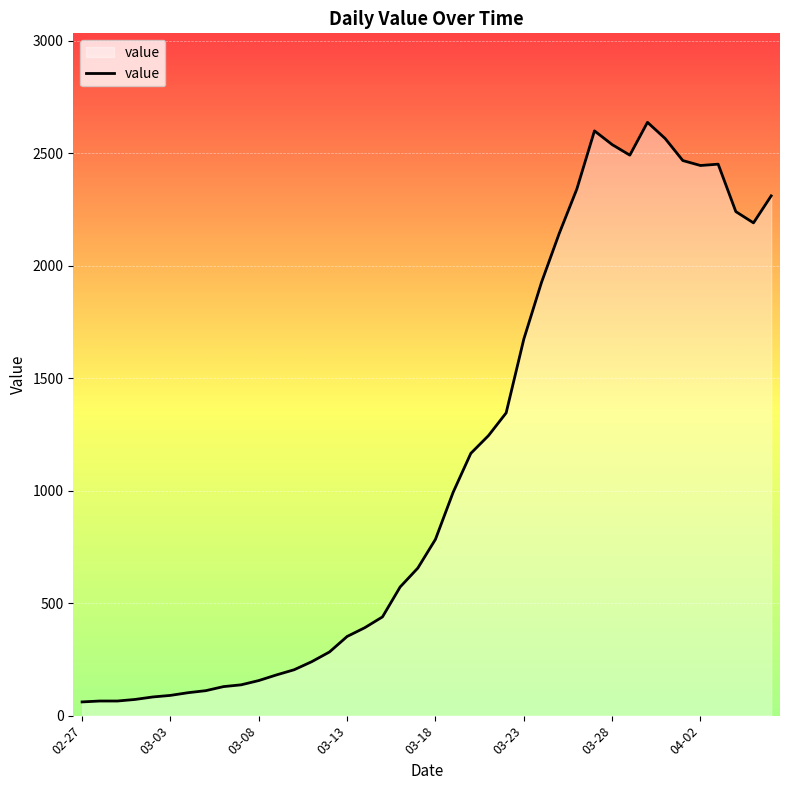

What is the sum of the values at 03-03 and 10?

221